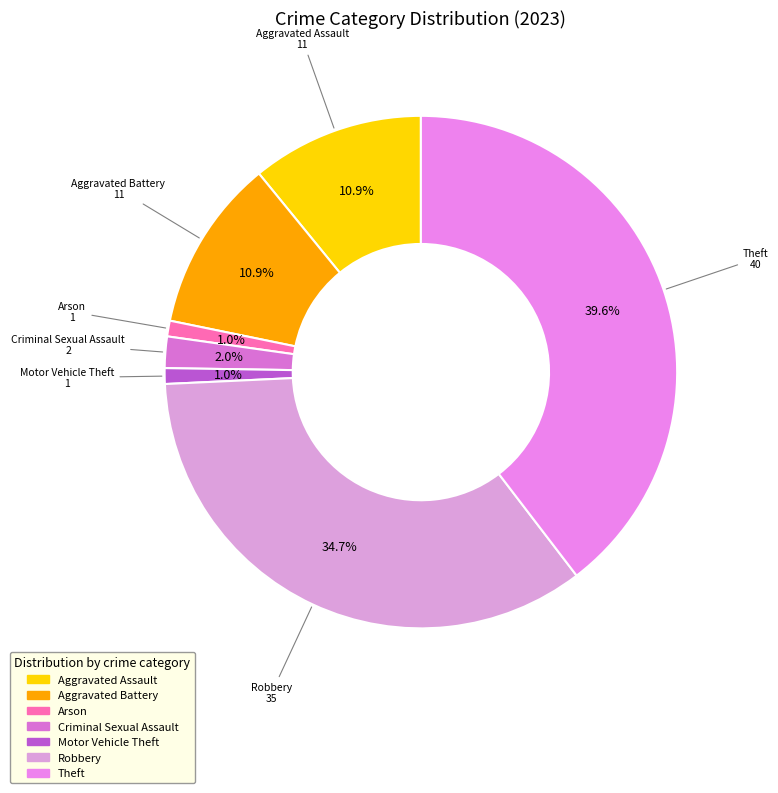

Between Robbery and Aggravated Battery, which is larger?

Robbery